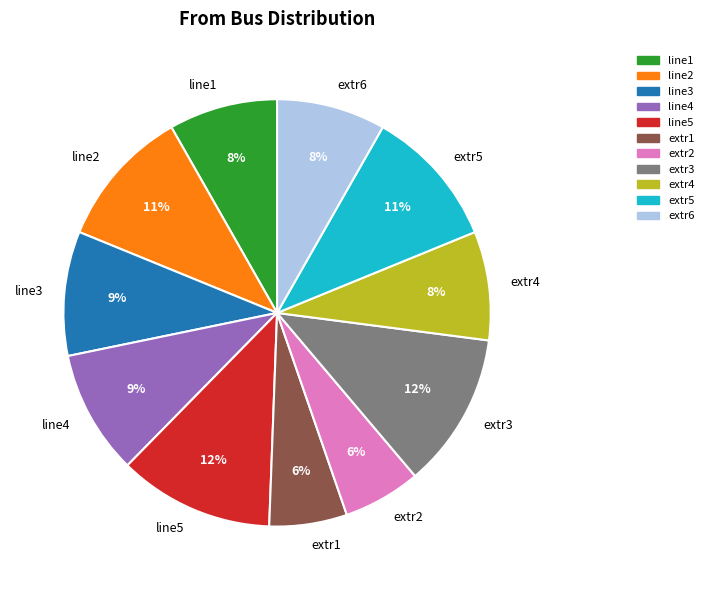

Between line2 and line5, which is larger?

line5